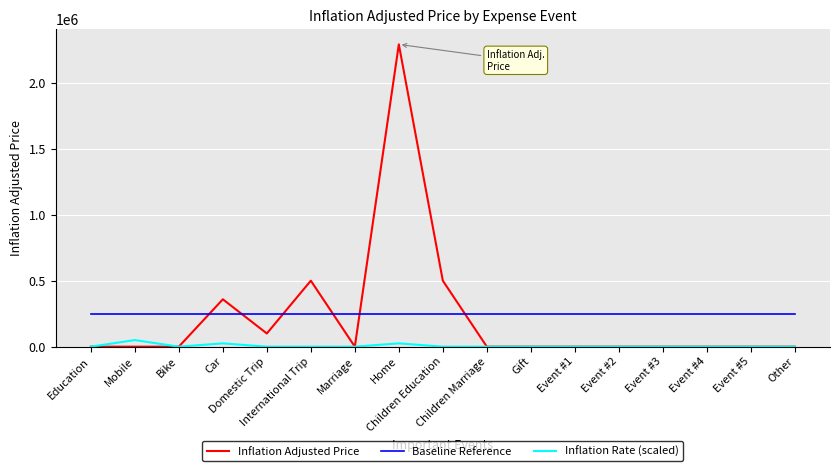

Reading left to right, extract all data points from this chart.

Inflation Adjusted Price: Education=0	Mobile=0	Bike=0	Car=359000	Domestic Trip=100000	International Trip=500000	Marriage=0	Home=2291000	Children Education=500000	Children Marriage=0	Gift=0	Event #1=0	Event #2=0	Event #3=0	Event #4=0	Event #5=0	Other=0
Baseline Reference: Education=250000	Mobile=250000	Bike=250000	Car=250000	Domestic Trip=250000	International Trip=250000	Marriage=250000	Home=250000	Children Education=250000	Children Marriage=250000	Gift=250000	Event #1=250000	Event #2=250000	Event #3=250000	Event #4=250000	Event #5=250000	Other=250000
Inflation Rate (scaled): Education=0	Mobile=50000	Bike=0	Car=25000	Domestic Trip=0	International Trip=0	Marriage=0	Home=25000	Children Education=0	Children Marriage=0	Gift=0	Event #1=0	Event #2=0	Event #3=0	Event #4=0	Event #5=0	Other=0